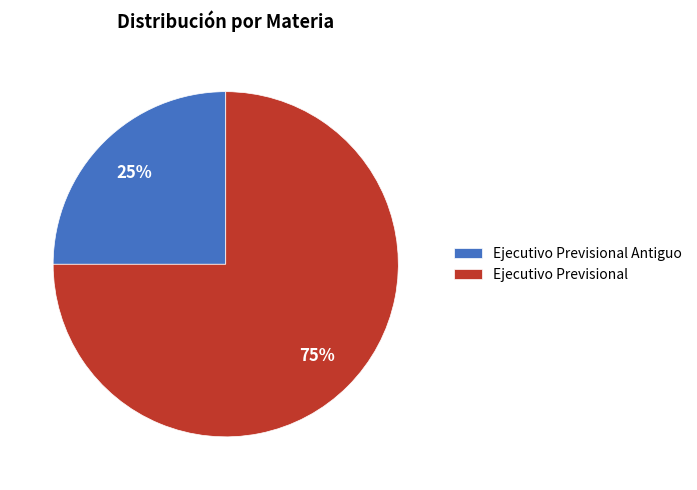

Does any single category account for the majority?

Yes